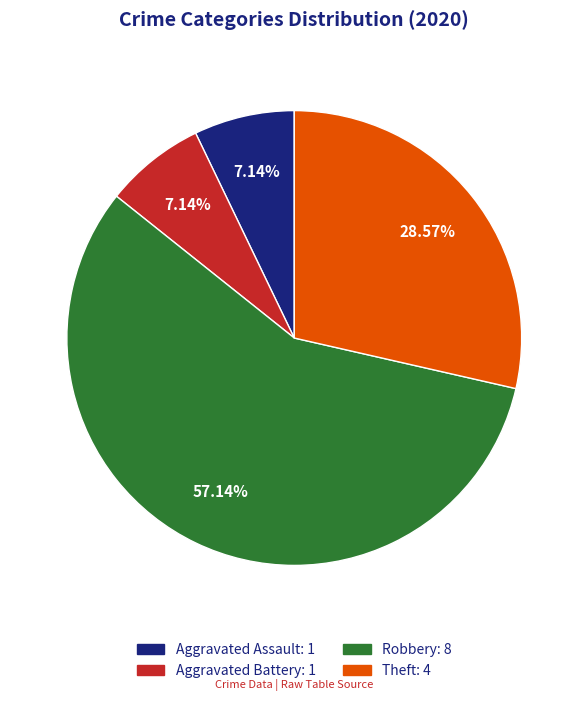

How many slices are in this pie chart?

4